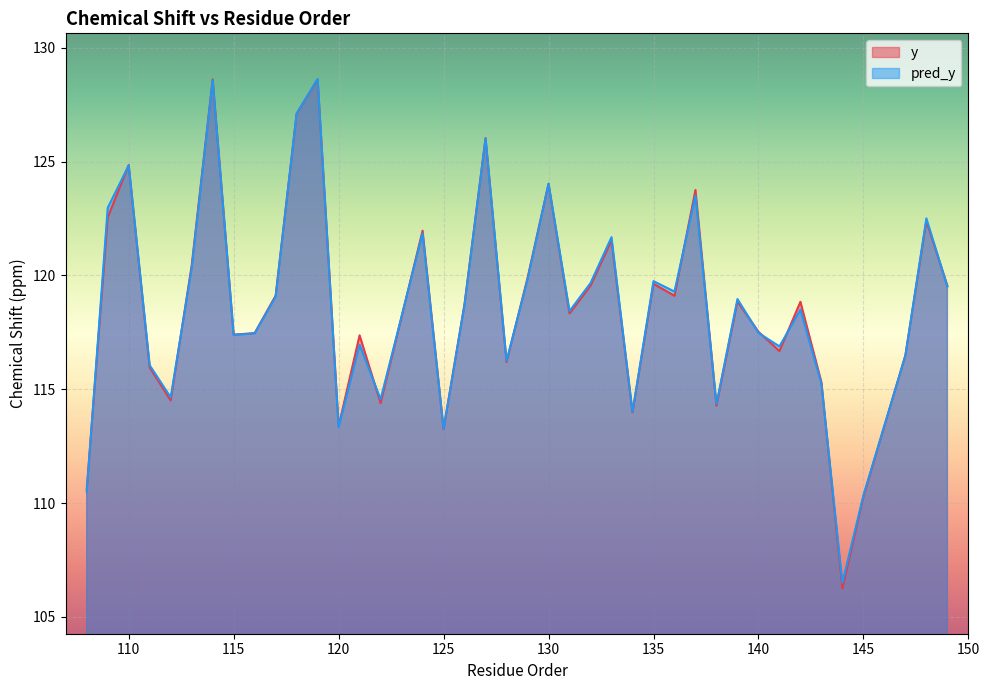

Between which two adjacent categories do y and pred_y first intersect?

108 and 109